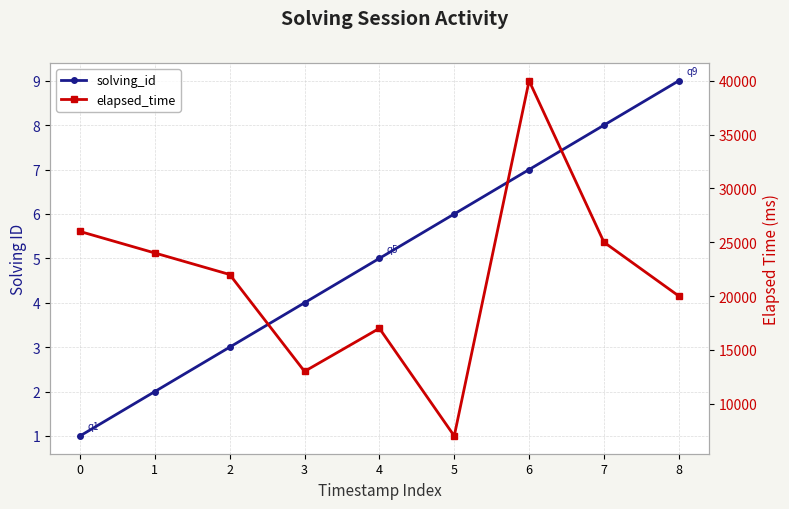

What is the sum of all elapsed_time values?

194000